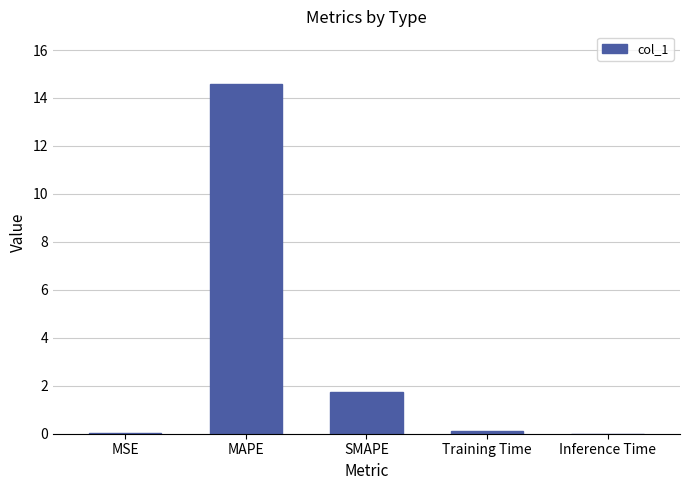

What is the sum of all values?

16.5